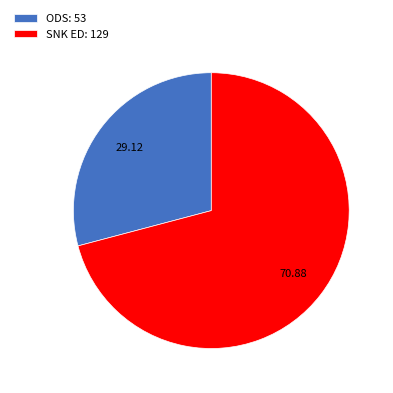

Is ODS: 53 the majority of the pie?

No